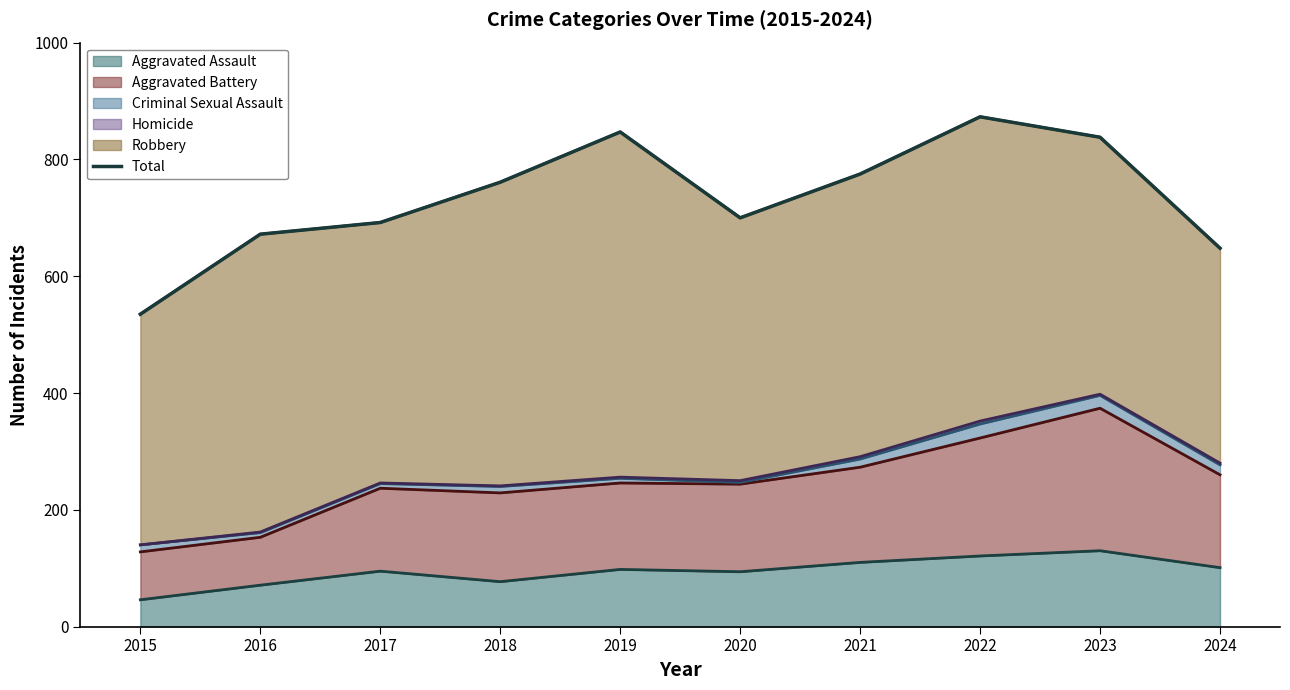

At which category does the data reach its first local valley?

2020